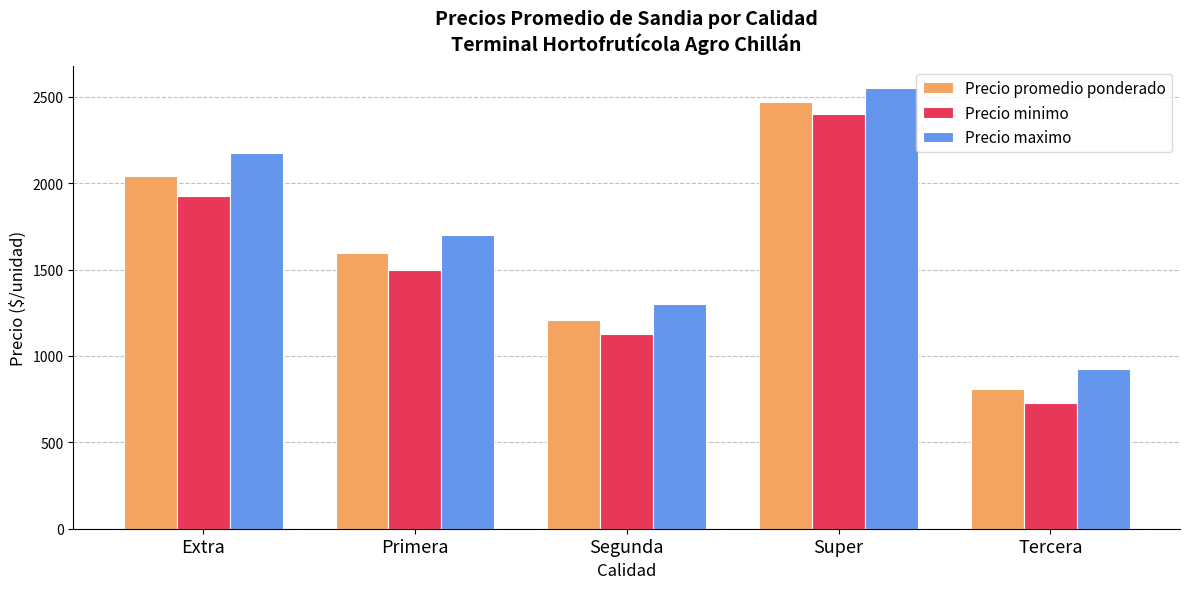

Reading left to right, transcribe all the data shown in this chart.

Precio promedio ponderado: Extra=2042	Primera=1595	Segunda=1210	Super=2468	Tercera=809
Precio minimo: Extra=1925	Primera=1500	Segunda=1125	Super=2400	Tercera=725
Precio maximo: Extra=2175	Primera=1700	Segunda=1300	Super=2550	Tercera=925